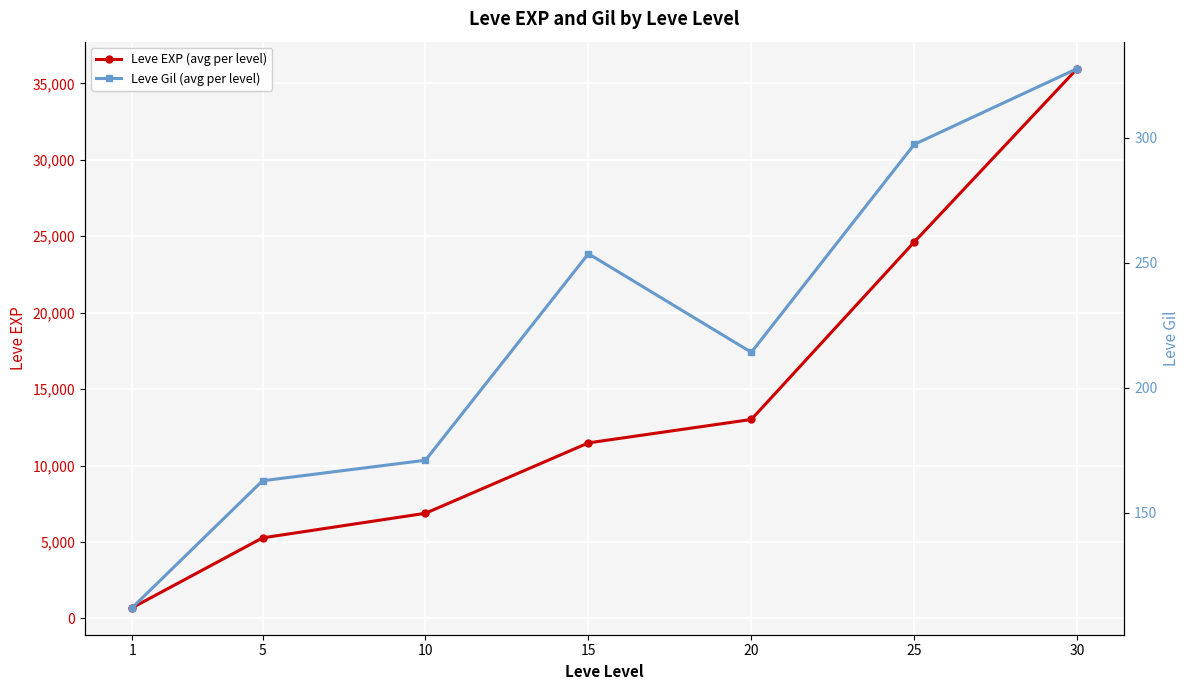

What is the value of the Leve EXP (avg per level) point at the 7th from the left?

35961.2